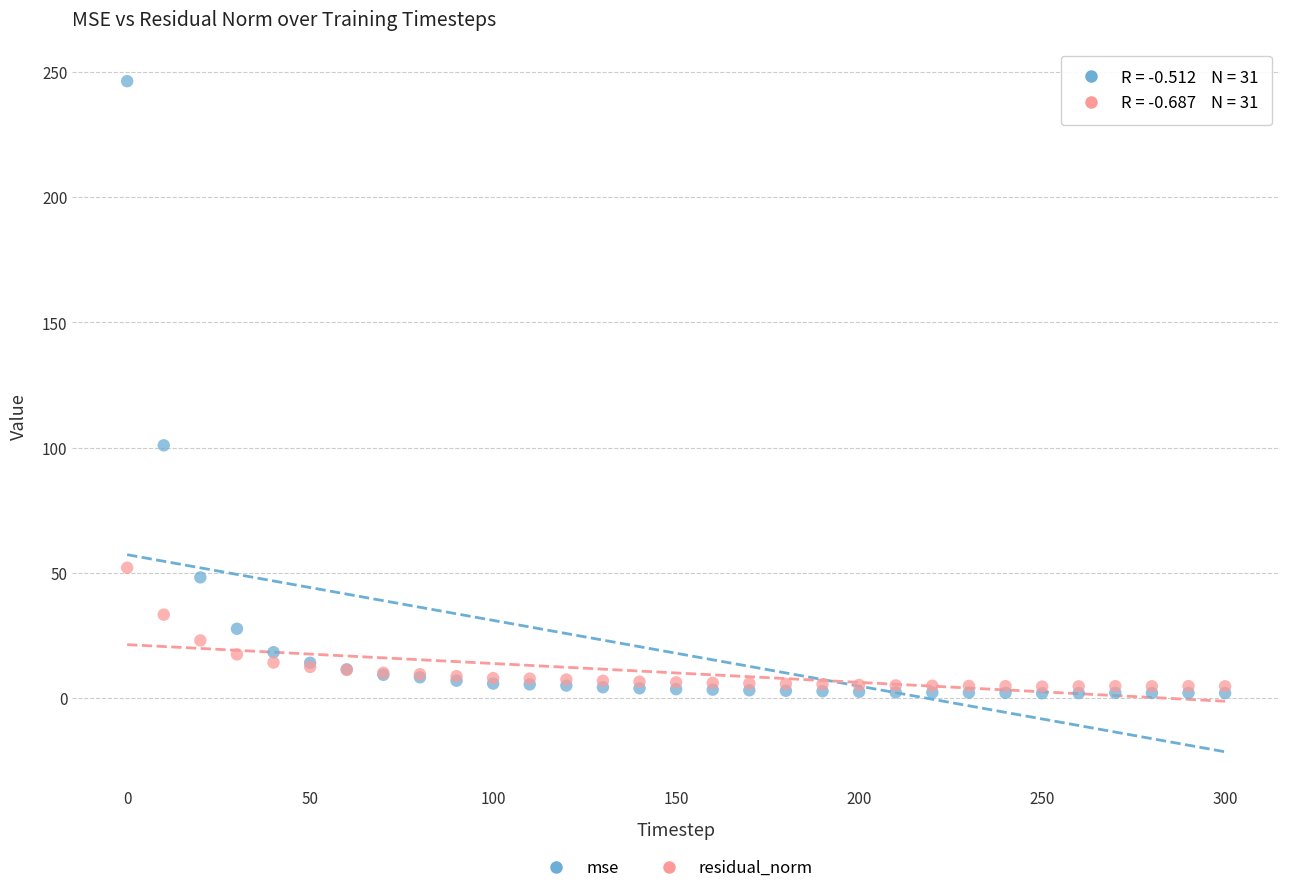

Which series contains the highest Y value?

mse